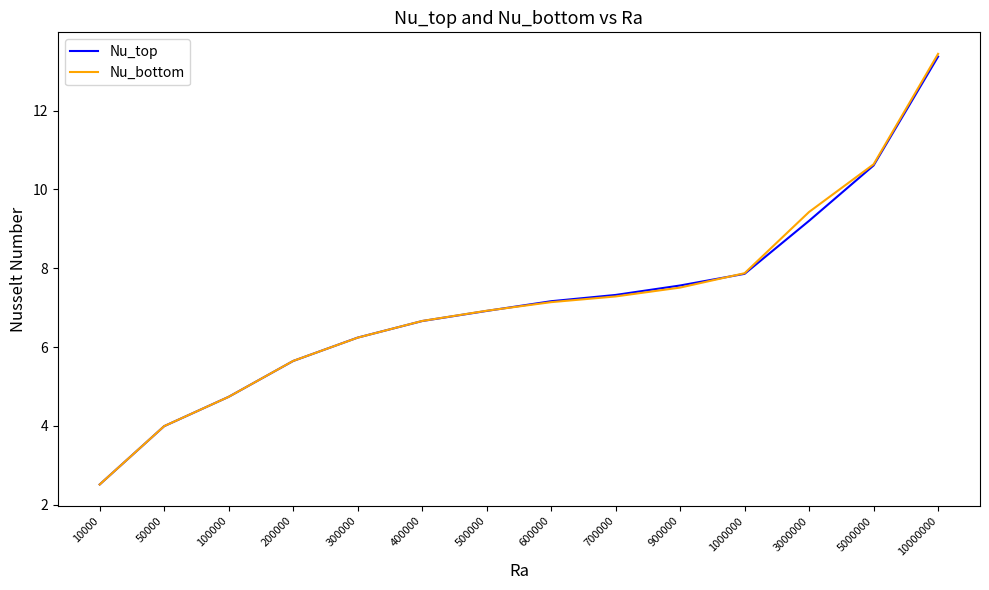

Is the value of Nu_top at 10000 greater than the value of Nu_bottom at 700000?

No